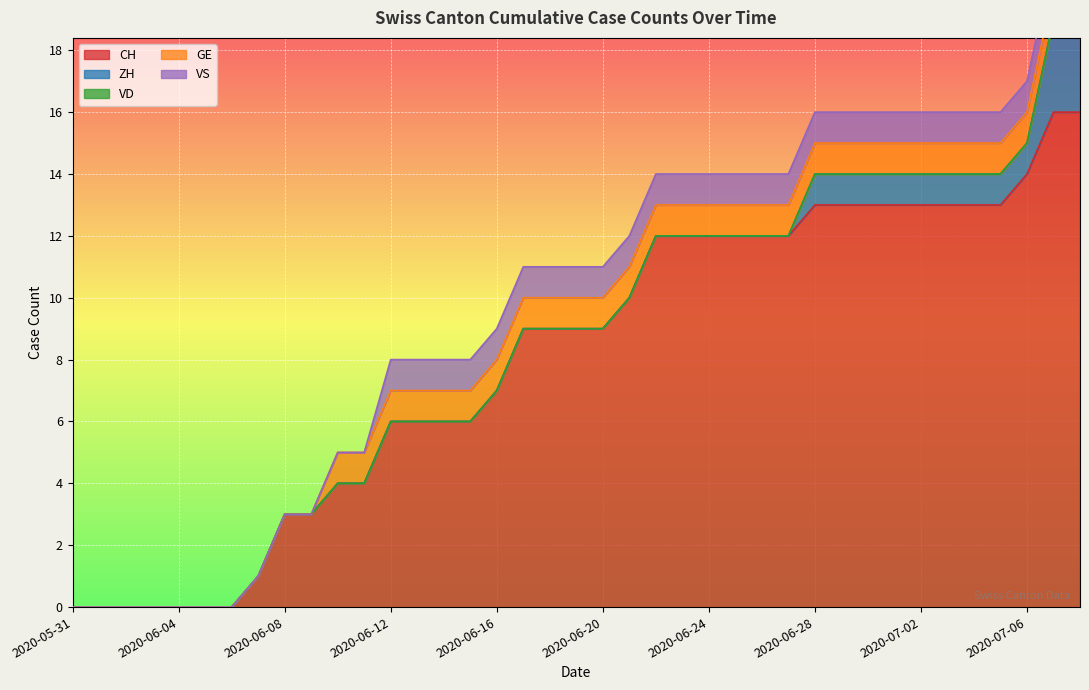

True or false: GE and CH cross at least once.

False